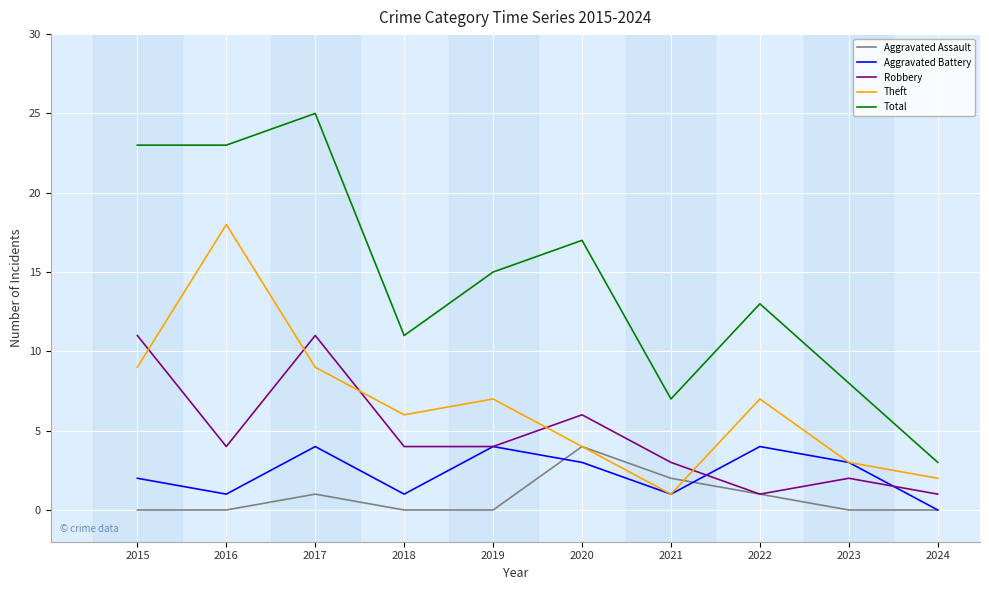

At 2015, list the series in order from largest to smallest.

Total, Robbery, Theft, Aggravated Battery, Aggravated Assault